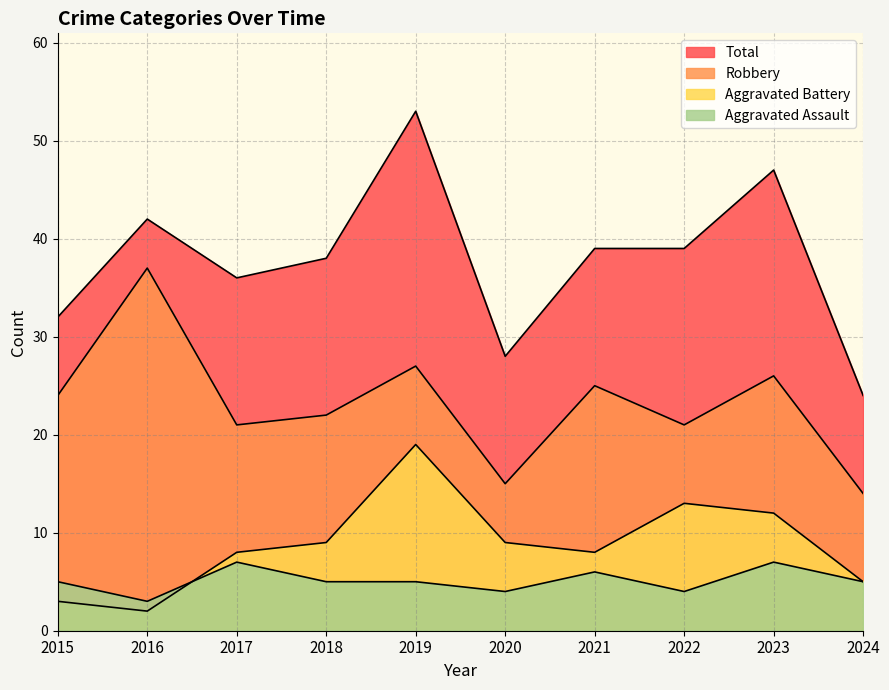

True or false: Robbery and Aggravated Battery cross at least once.

False